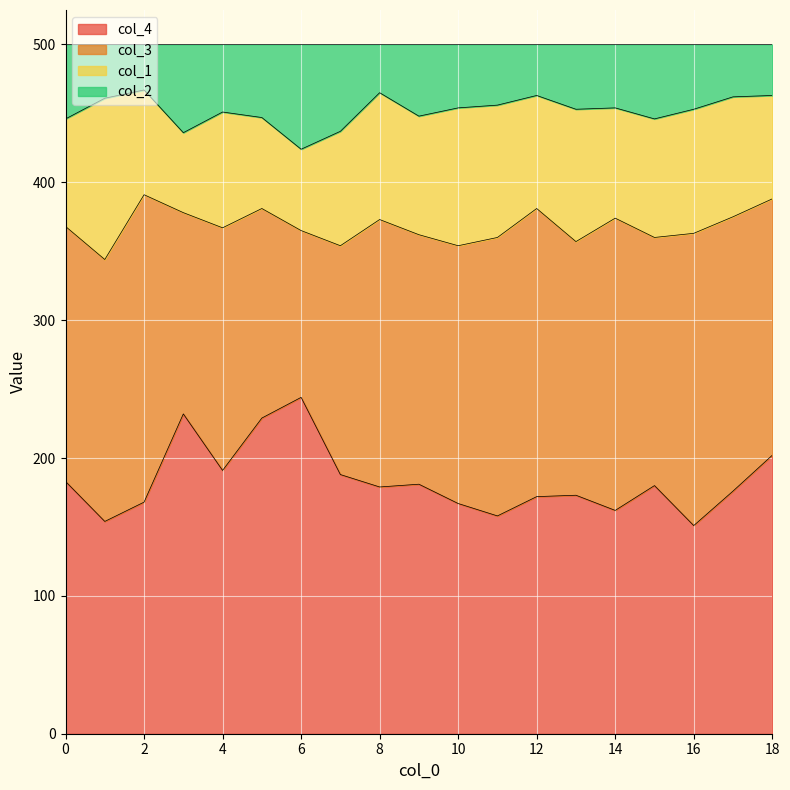

True or false: col_2 and col_4 cross at least once.

False